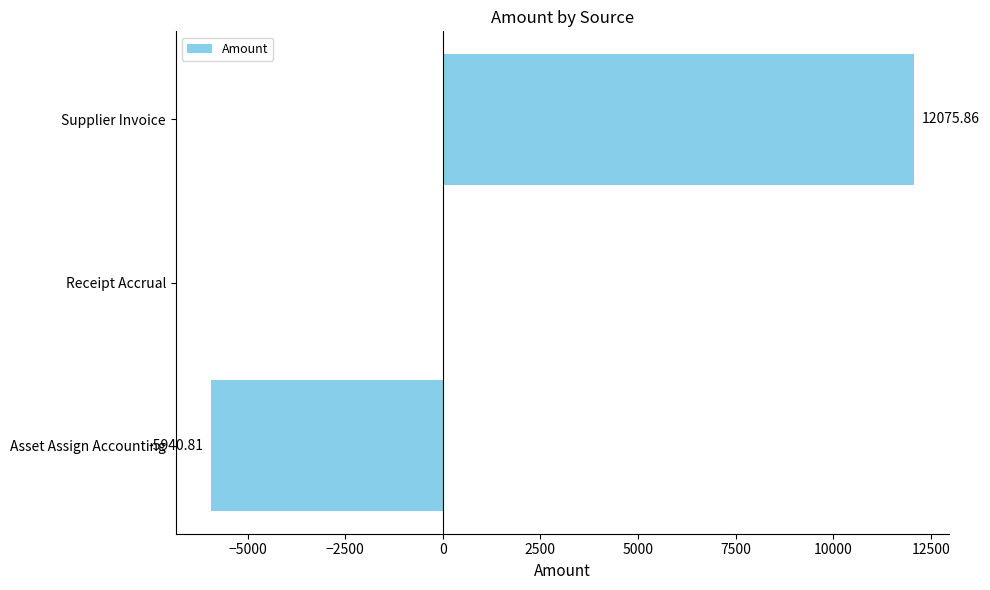

Count the number of categories in the chart.

3